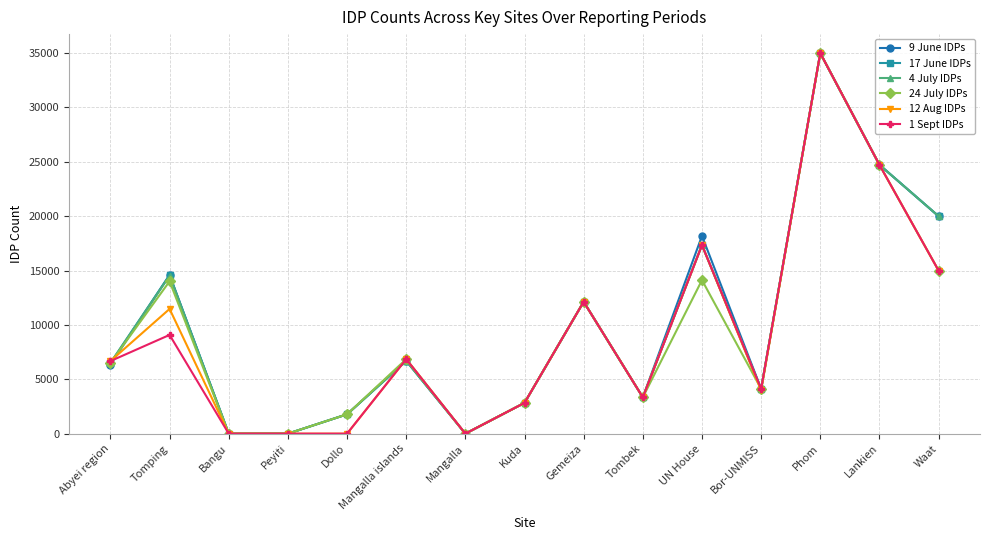

What is the difference between the highest and lowest values at Tomping?

5510